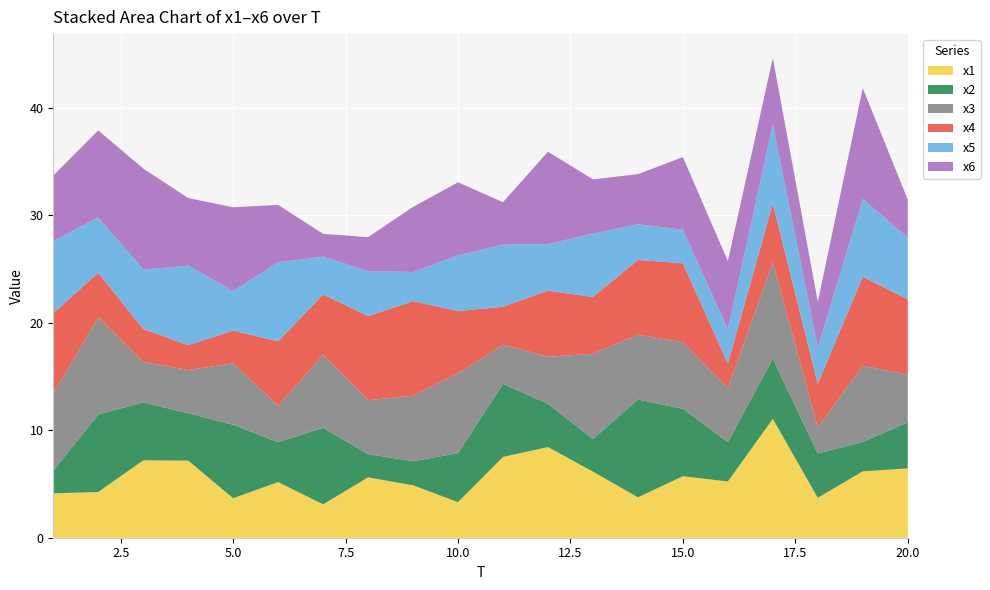

Reading right to left, transcribe all the data shown in this chart.

x1: 20=6.4	19=6.2	18=3.7	17=11.1	16=5.2	15=5.7	14=3.8	13=6.1	12=8.4	11=7.5	10=3.3	9=4.9	8=5.6	7=3.1	6=5.2	5=3.7	4=7.2	3=7.2	2=4.3	1=4.1
x2: 20=4.3	19=2.7	18=4.1	17=5.6	16=3.7	15=6.3	14=9.1	13=3.0	12=4.0	11=6.8	10=4.6	9=2.2	8=2.2	7=7.1	6=3.7	5=6.8	4=4.4	3=5.4	2=7.2	1=2.1
x3: 20=4.4	19=7.1	18=2.4	17=9.0	16=5.0	15=6.2	14=6.0	13=7.9	12=4.4	11=3.6	10=7.4	9=6.1	8=5.0	7=6.8	6=3.4	5=5.7	4=4.0	3=3.8	2=9.0	1=7.2
x4: 20=7.0	19=8.3	18=4.0	17=5.4	16=2.3	15=7.4	14=6.9	13=5.3	12=6.1	11=3.5	10=5.8	9=8.8	8=7.8	7=5.6	6=6.0	5=3.0	4=2.3	3=3.1	2=4.1	1=7.4
x5: 20=5.7	19=7.2	18=3.4	17=7.4	16=3.2	15=3.1	14=3.3	13=5.9	12=4.3	11=5.8	10=5.2	9=2.7	8=4.2	7=3.5	6=7.4	5=3.7	4=7.4	3=5.5	2=5.1	1=6.7
x6: 20=3.5	19=10.3	18=4.3	17=6.2	16=6.4	15=6.7	14=4.7	13=5.1	12=8.6	11=4.0	10=6.8	9=6.1	8=3.2	7=2.1	6=5.3	5=7.8	4=6.3	3=9.4	2=8.1	1=6.1